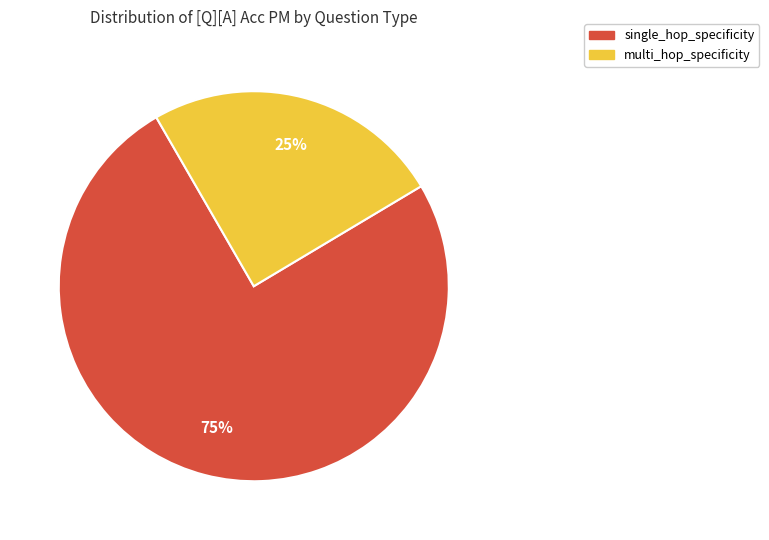

What percentage is the single_hop_specificity slice, to the nearest percent?

75%